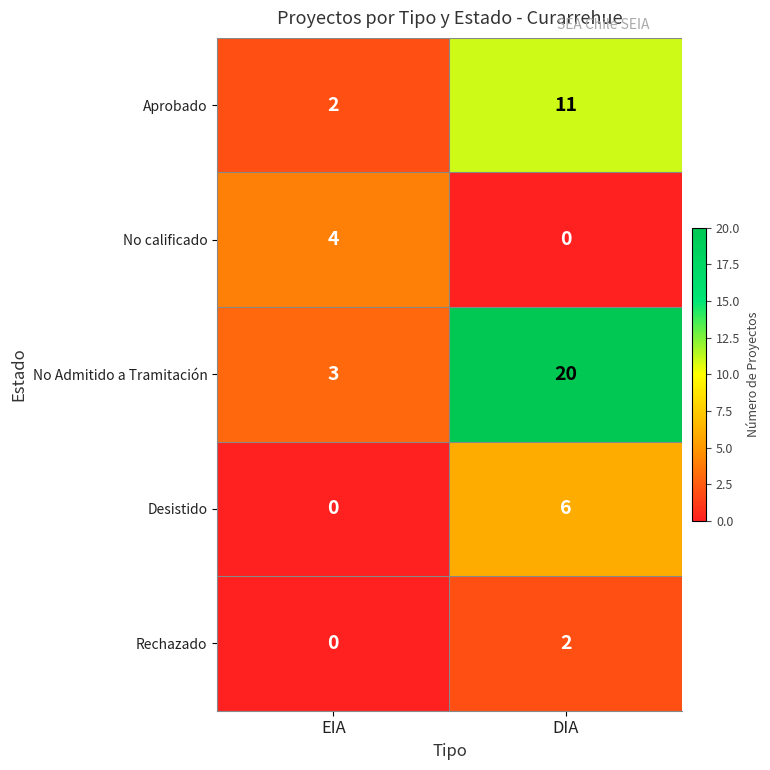

Reading left to right, what are all the values shown in this chart?

Aprobado: 2	11
No calificado: 4	0
No Admitido a Tramitación: 3	20
Desistido: 0	6
Rechazado: 0	2